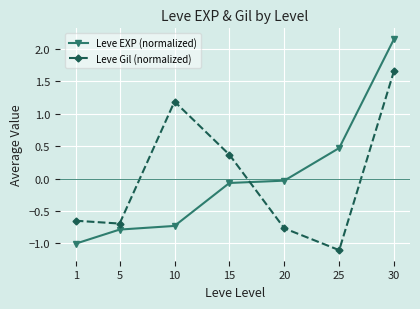

At which category is the sum across all series the highest?

30